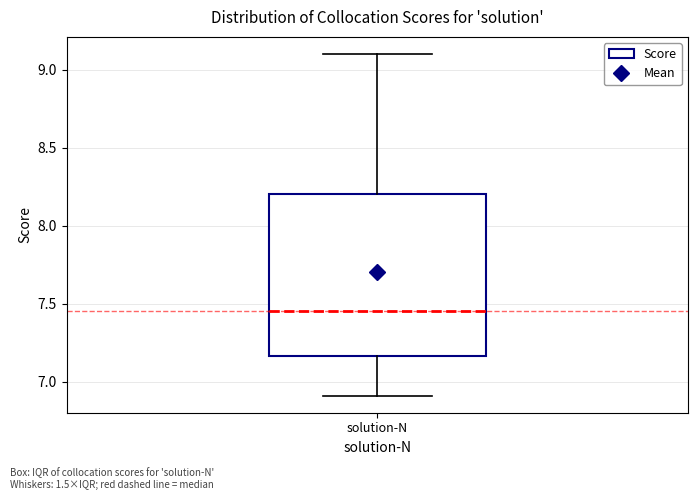

Transcribe this box plot: give where the median line is, the range the box spans, and where the two whiskers end, as read against the y-axis. The values are not printed on the chart, so give them approximately, as read against the axis.

median 7.45, box 7.15 to 8.20, whiskers 6.90 to 9.10